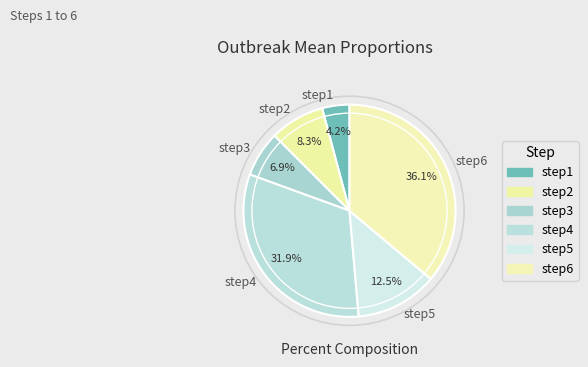

Is the sum of step4 and step3 greater than half?

No